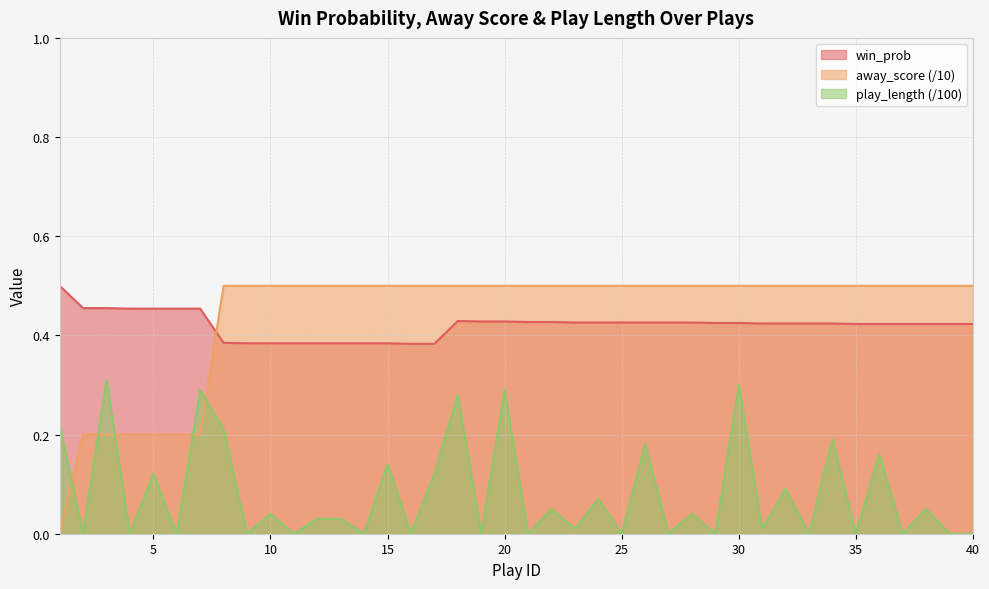

Which category has the highest value in the win_prob series?

1